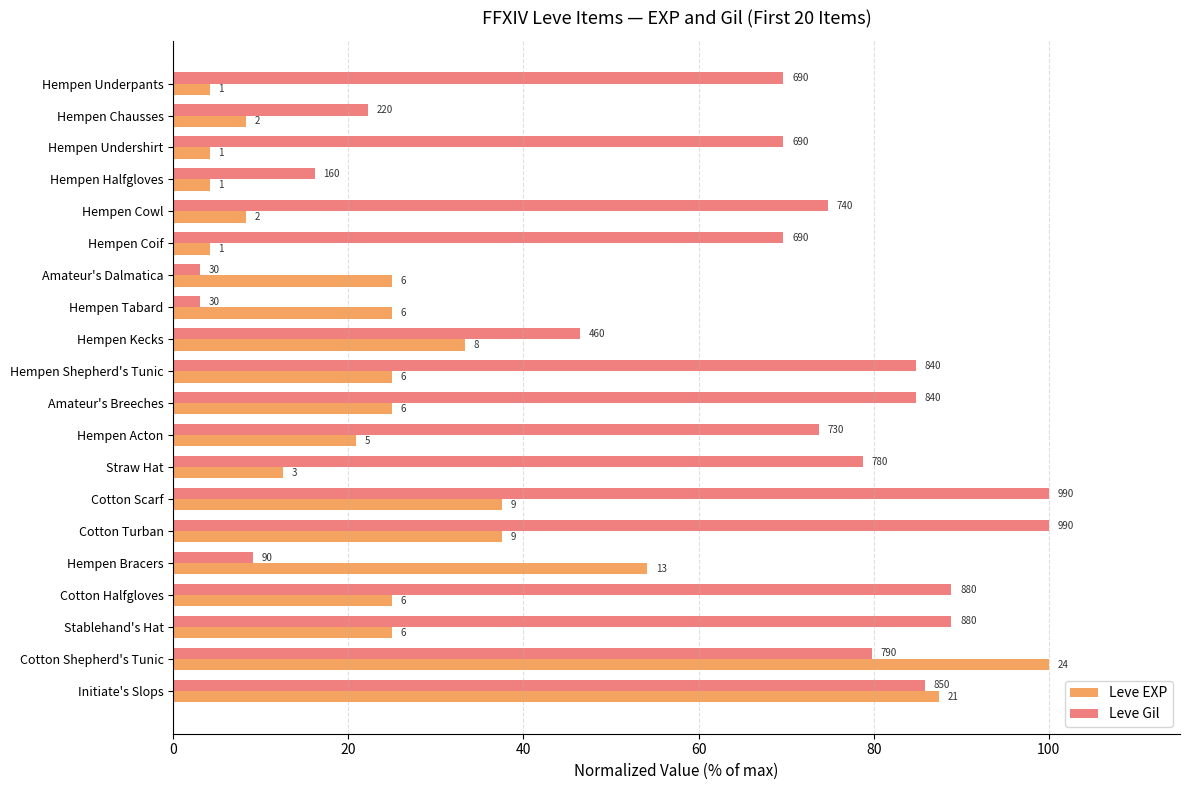

What are all the series names shown in the legend?

Leve EXP, Leve Gil